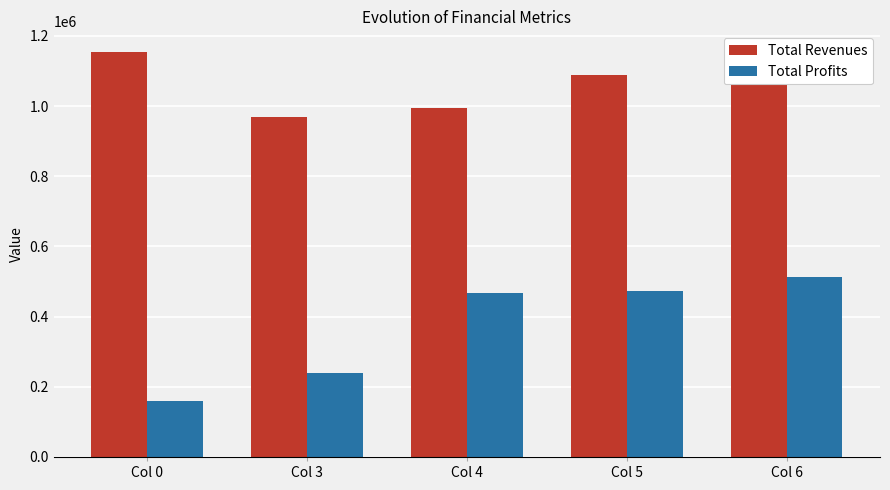

True or false: Total Revenues has a value of 1087511.5 at Col 5.

True